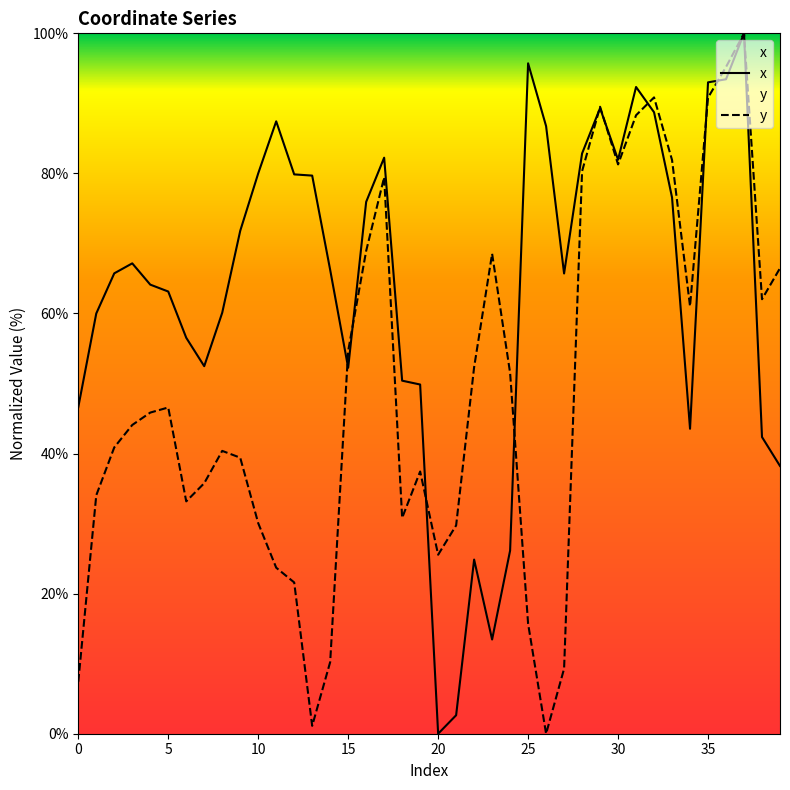

The x series shows 63.1 at 5. True or false?

True